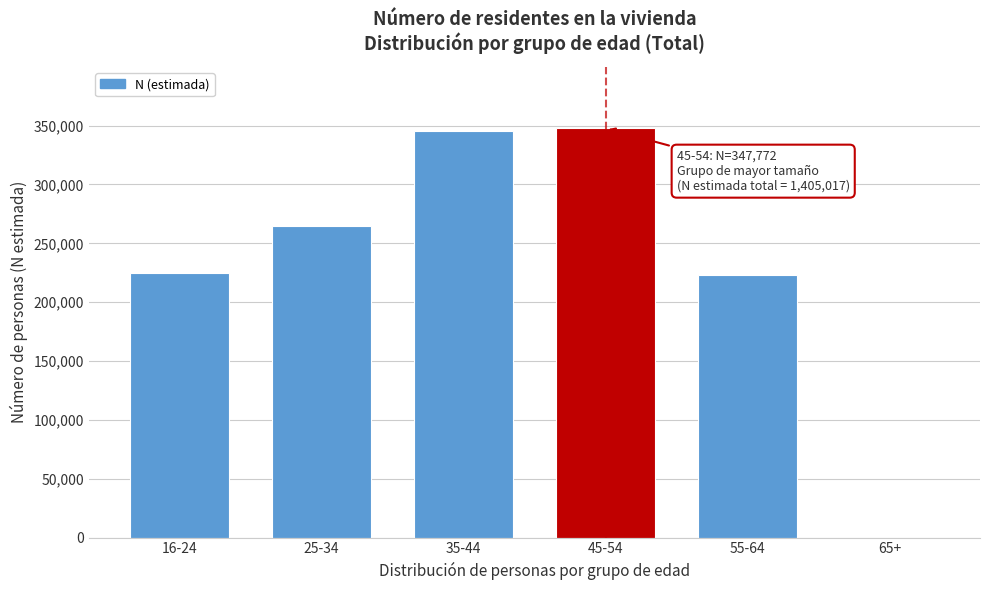

Reading left to right, transcribe all the data shown in this chart.

16-24=224517	25-34=264341	35-44=345603	45-54=347772	55-64=222784	65+=0